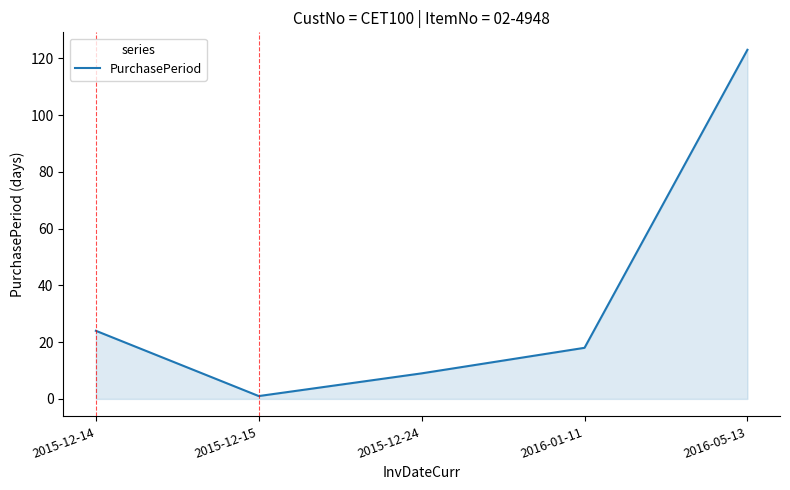

Reading right to left, list all the values displayed in this chart.

2016-05-13=123	2016-01-11=18	2015-12-24=9	2015-12-15=1	2015-12-14=24